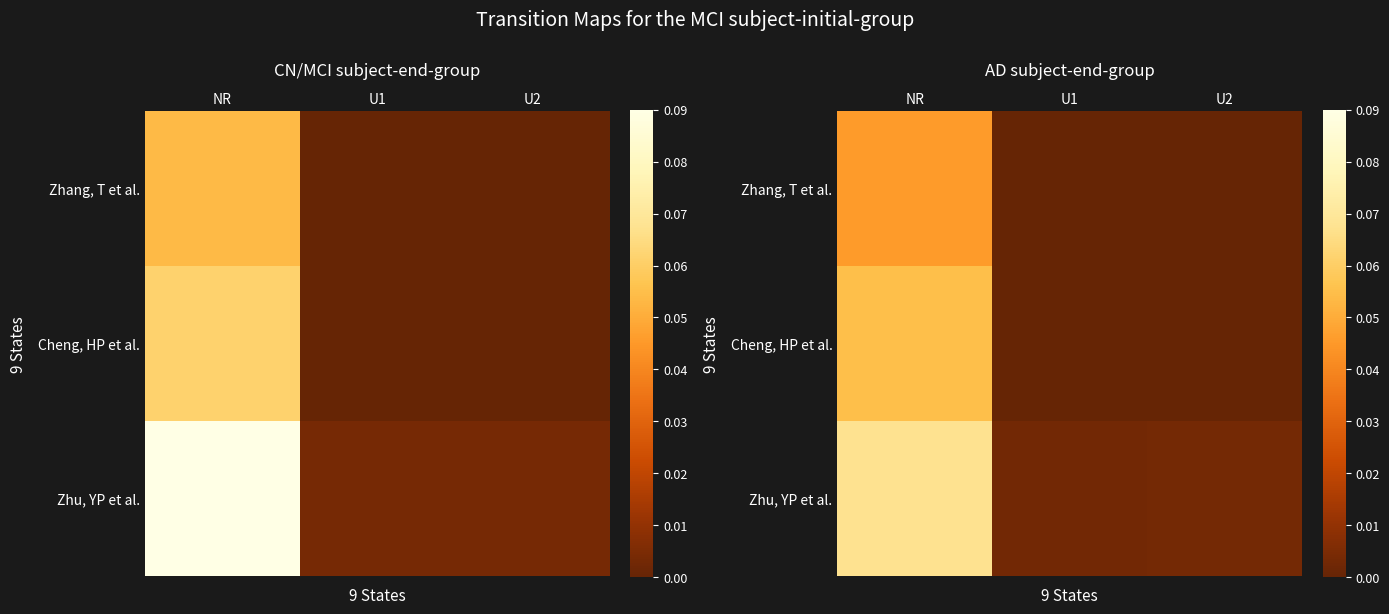

At NR, list the series in order from largest to smallest.

Zhu, YP et al., Cheng, HP et al., Zhang, T et al.